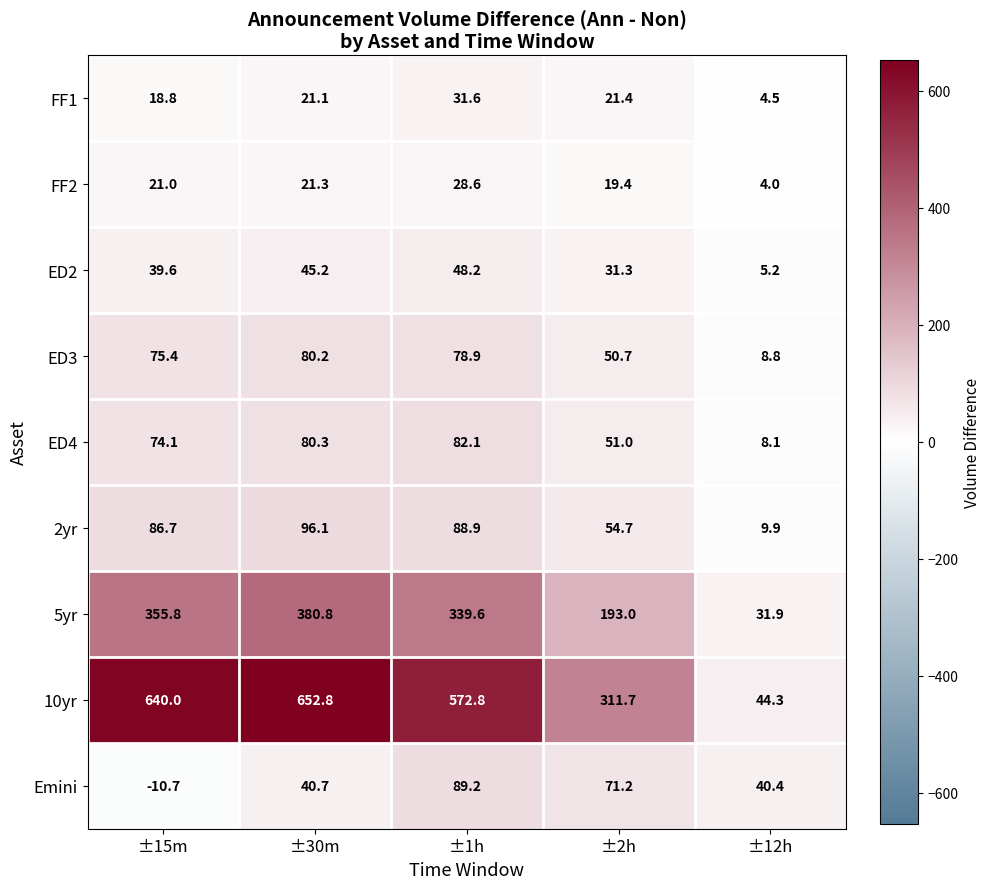

Rank the categories by FF1 value from highest to lowest.

±1h, ±2h, ±30m, ±15m, ±12h